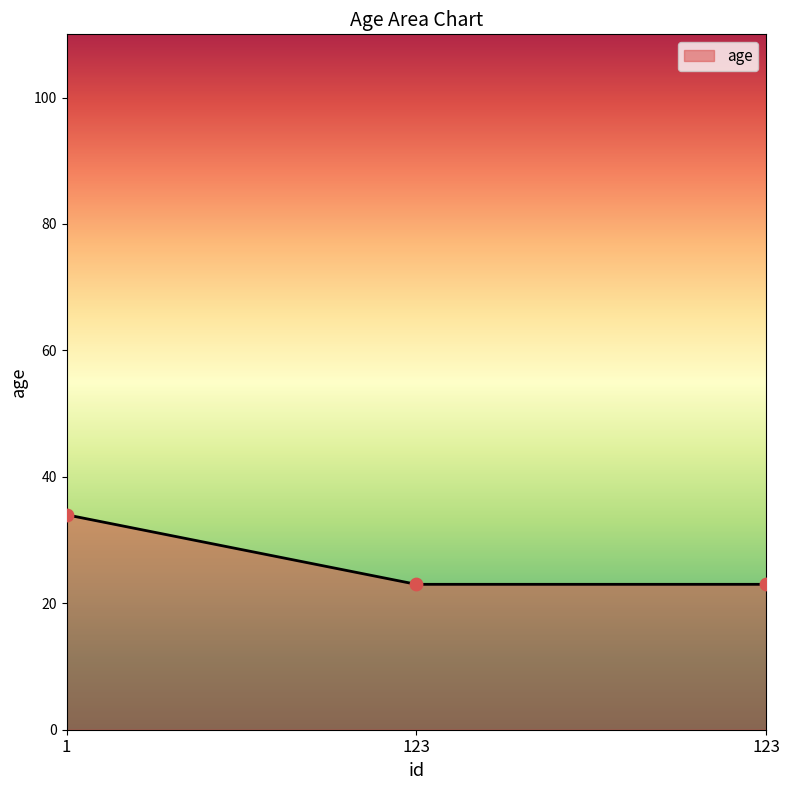

How many categories are shown in the chart?

3